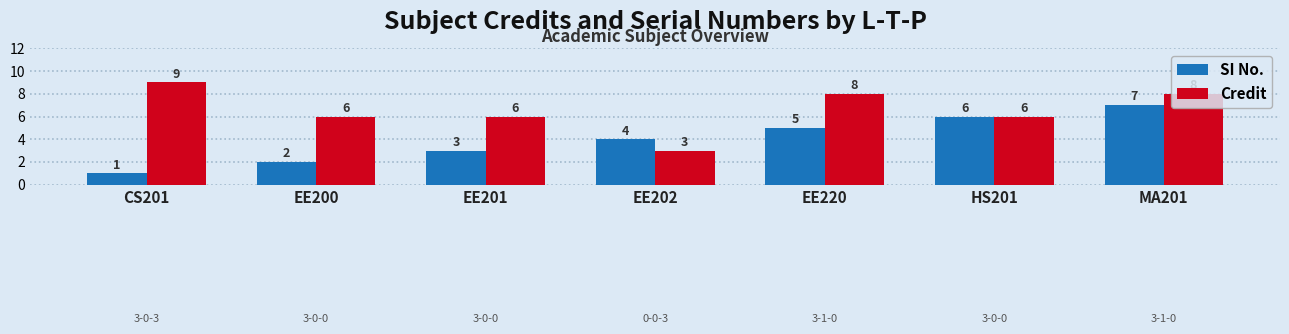

Between CS201 and EE201, which series saw the biggest shift?

Credit